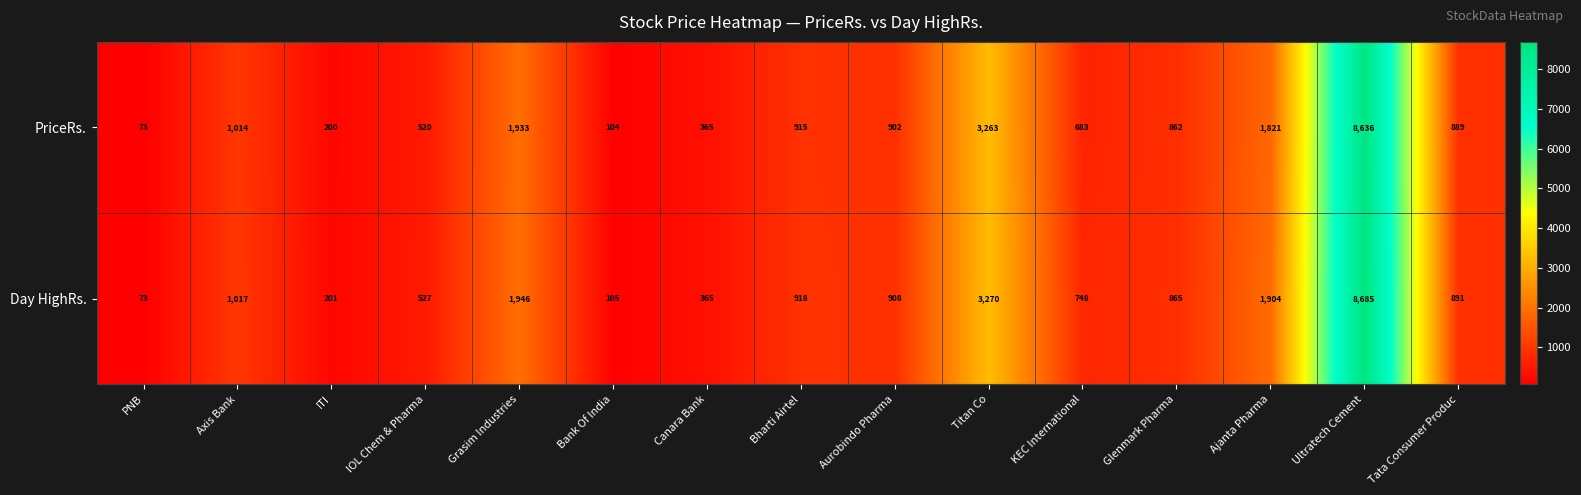

The value of PriceRs. at Ultratech Cement is 15378. True or false?

False